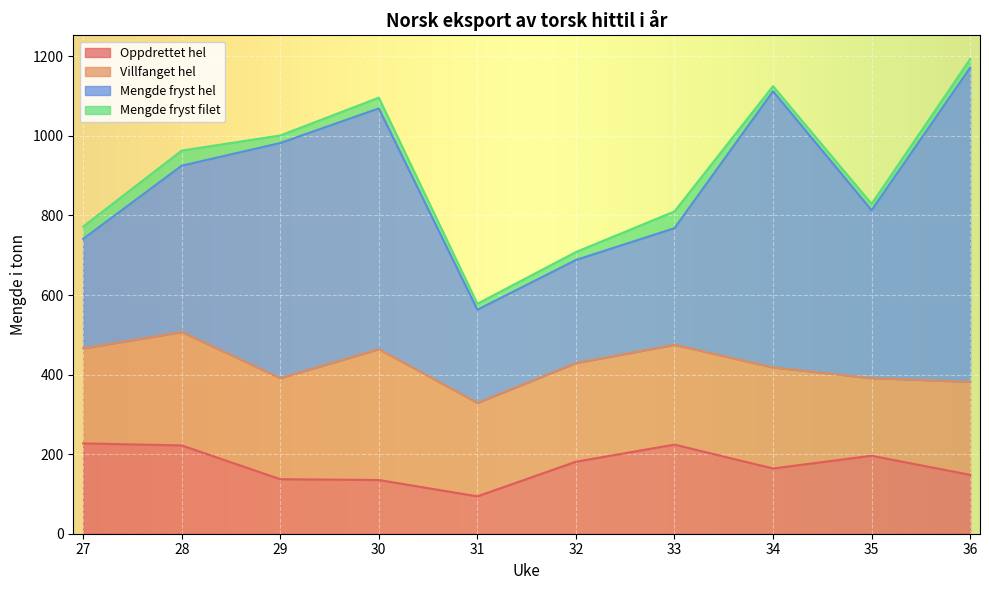

What is the average value of the Villfanget hel series?

252